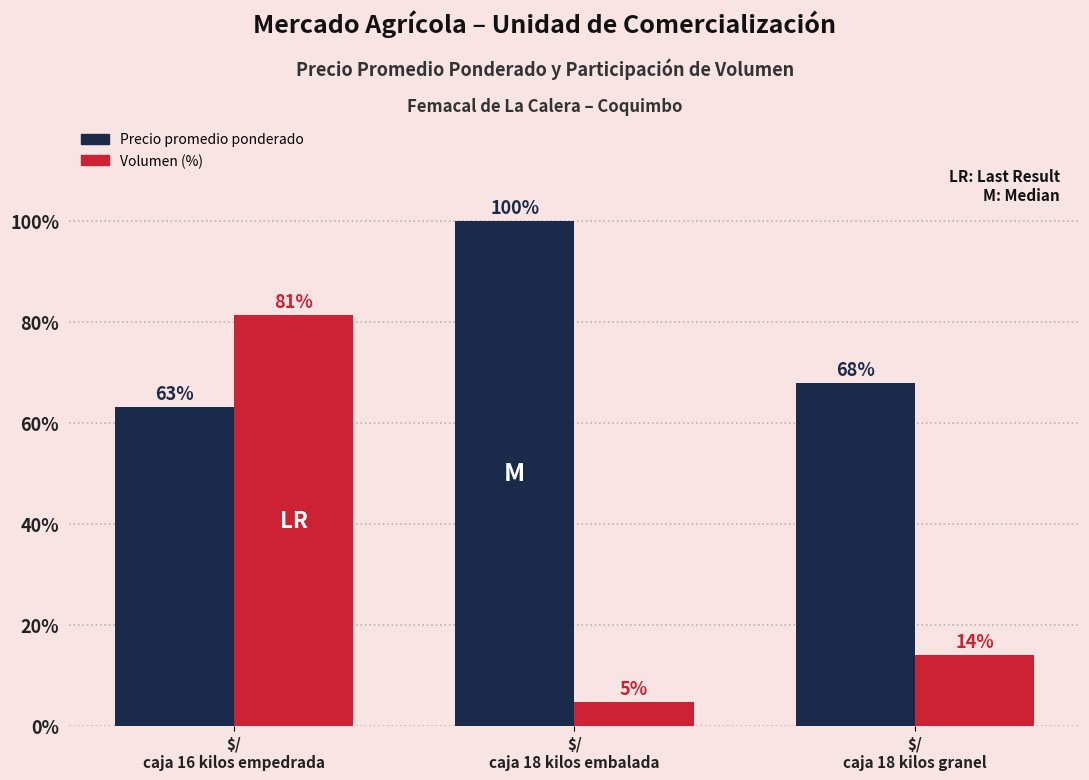

List the series in order of their peak value, lowest first.

Volumen (%), Precio promedio ponderado